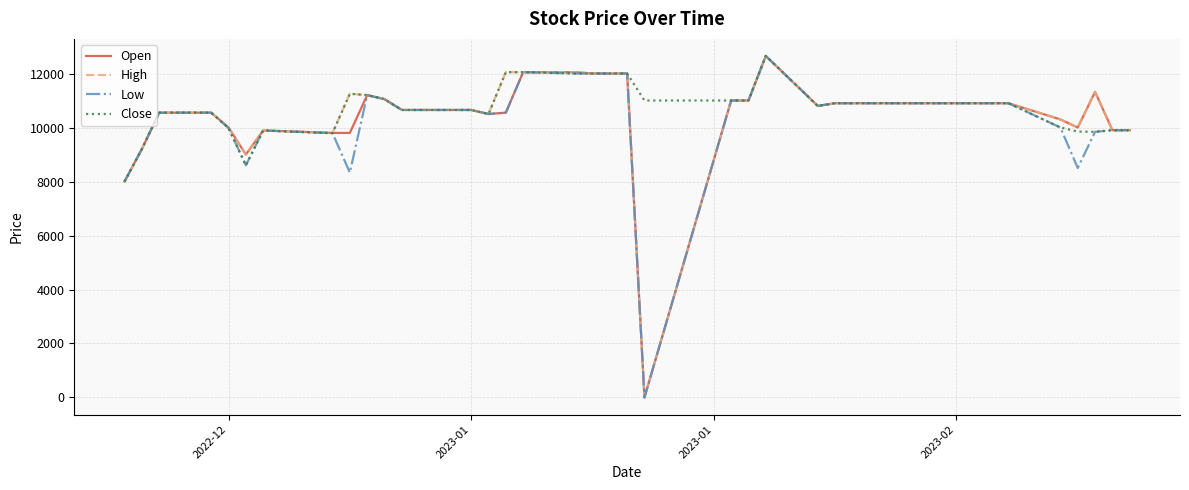

What is the maximum value shown in the chart?

12650